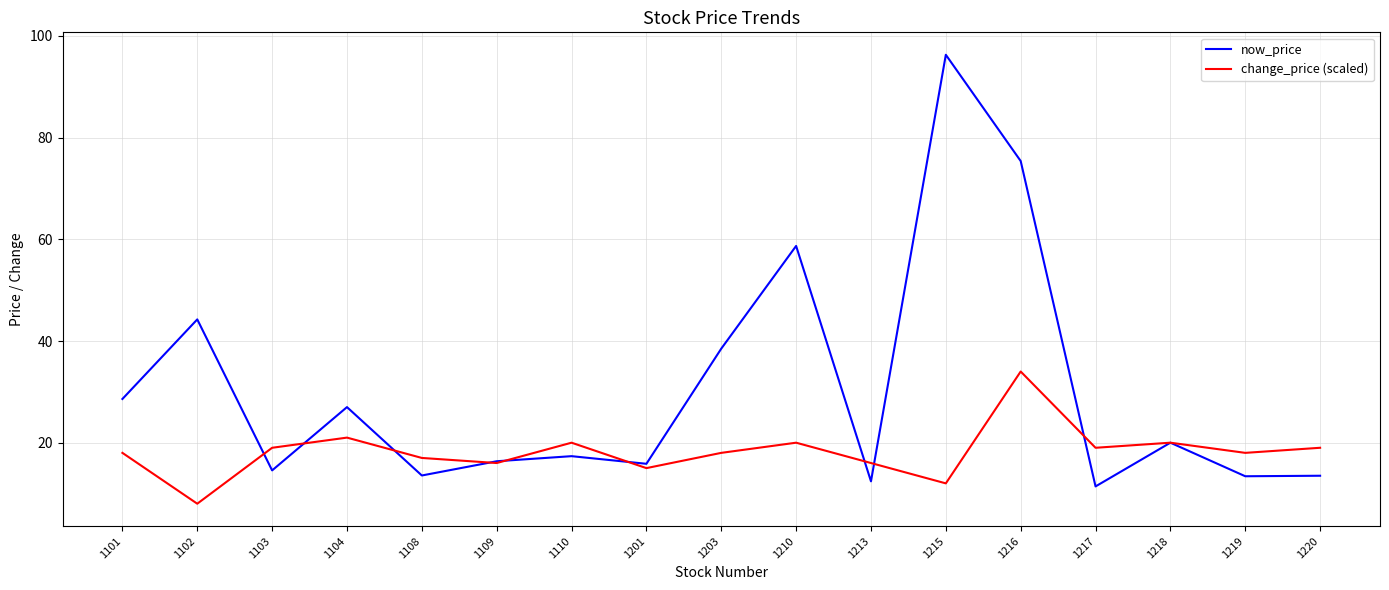

Read the now_price value at 1220.

13.5